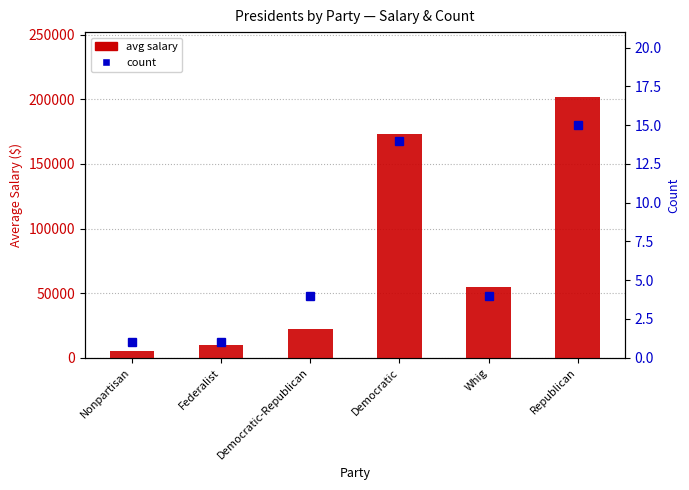

At how many categories does at least one series exceed 53264?

3